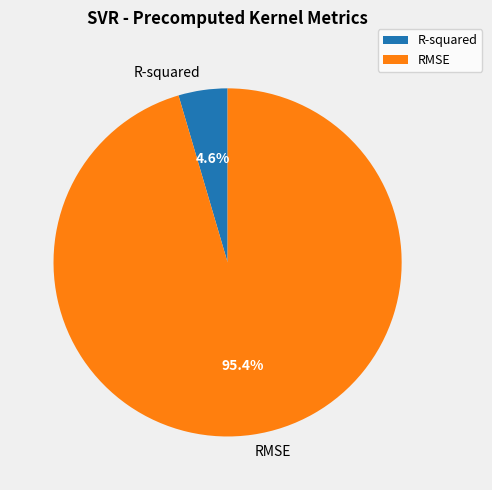

What percentage is the R-squared slice, to the nearest percent?

5%